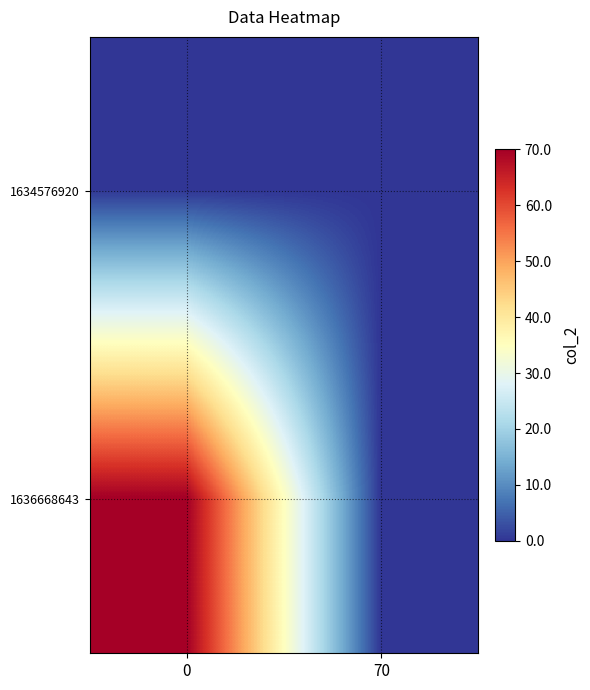

What is the greatest value displayed?

70